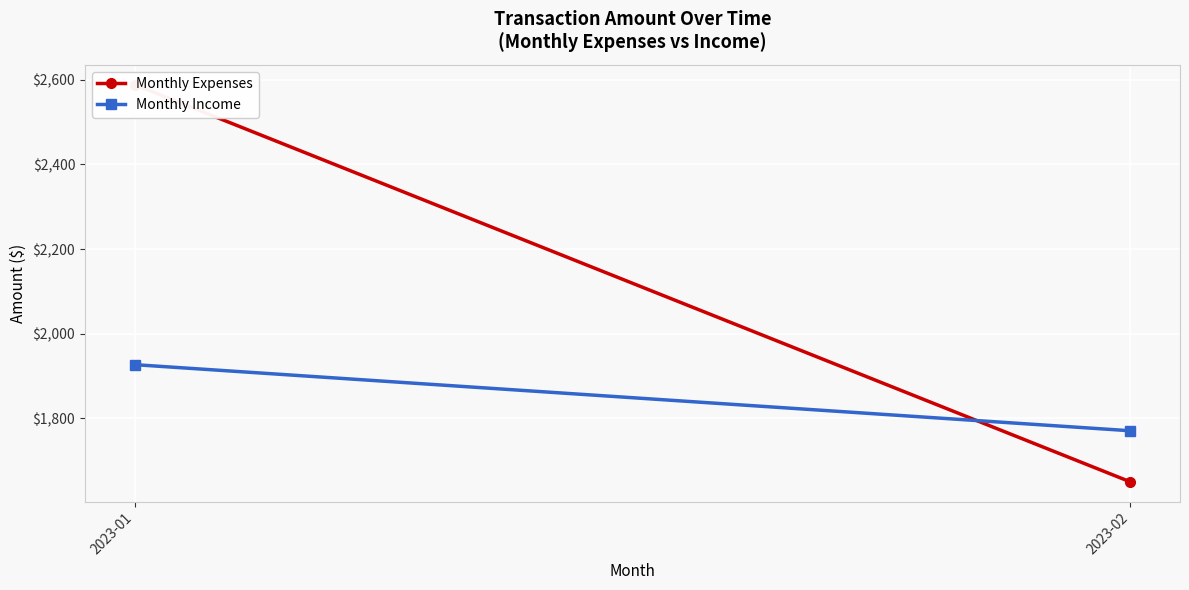

The Monthly Income series shows 2348.4 at 2023-02. True or false?

False